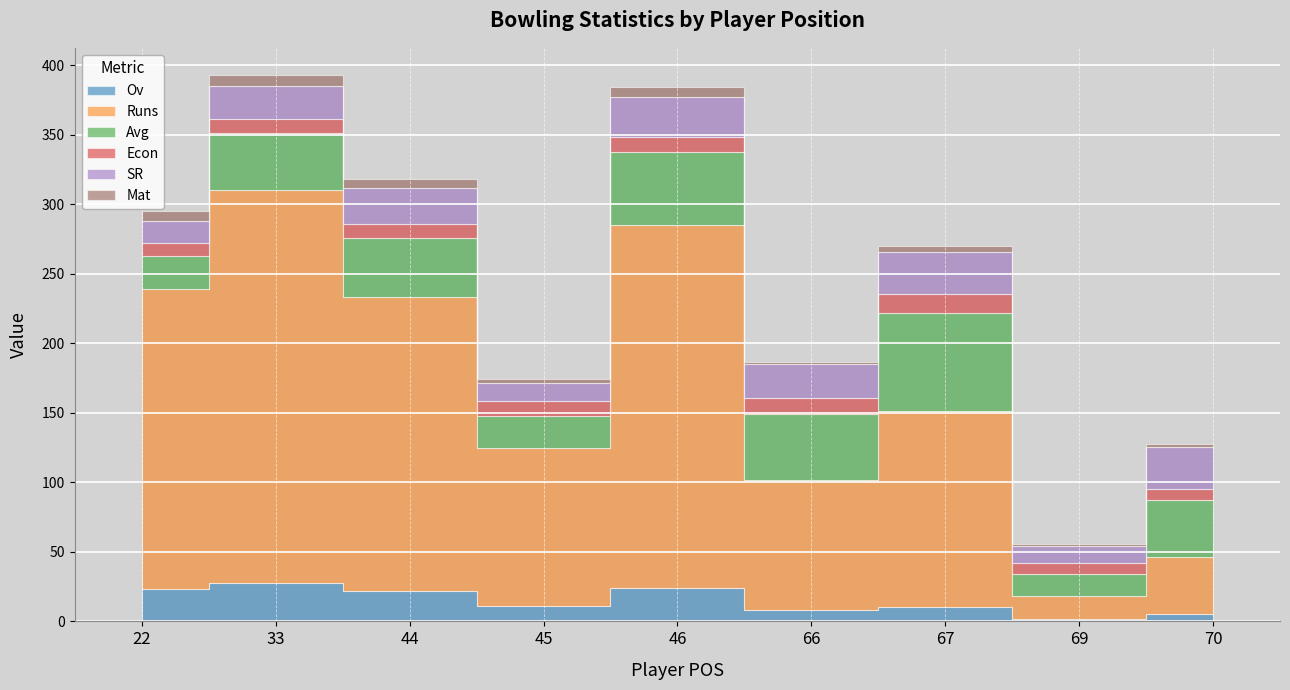

How many lines are shown in the chart?

6